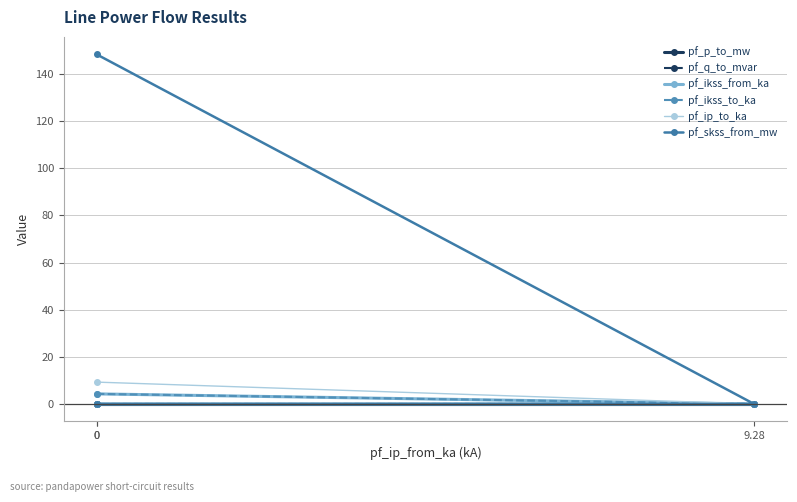

True or false: pf_p_to_mw has a value of 0.0 at 9.28.

False